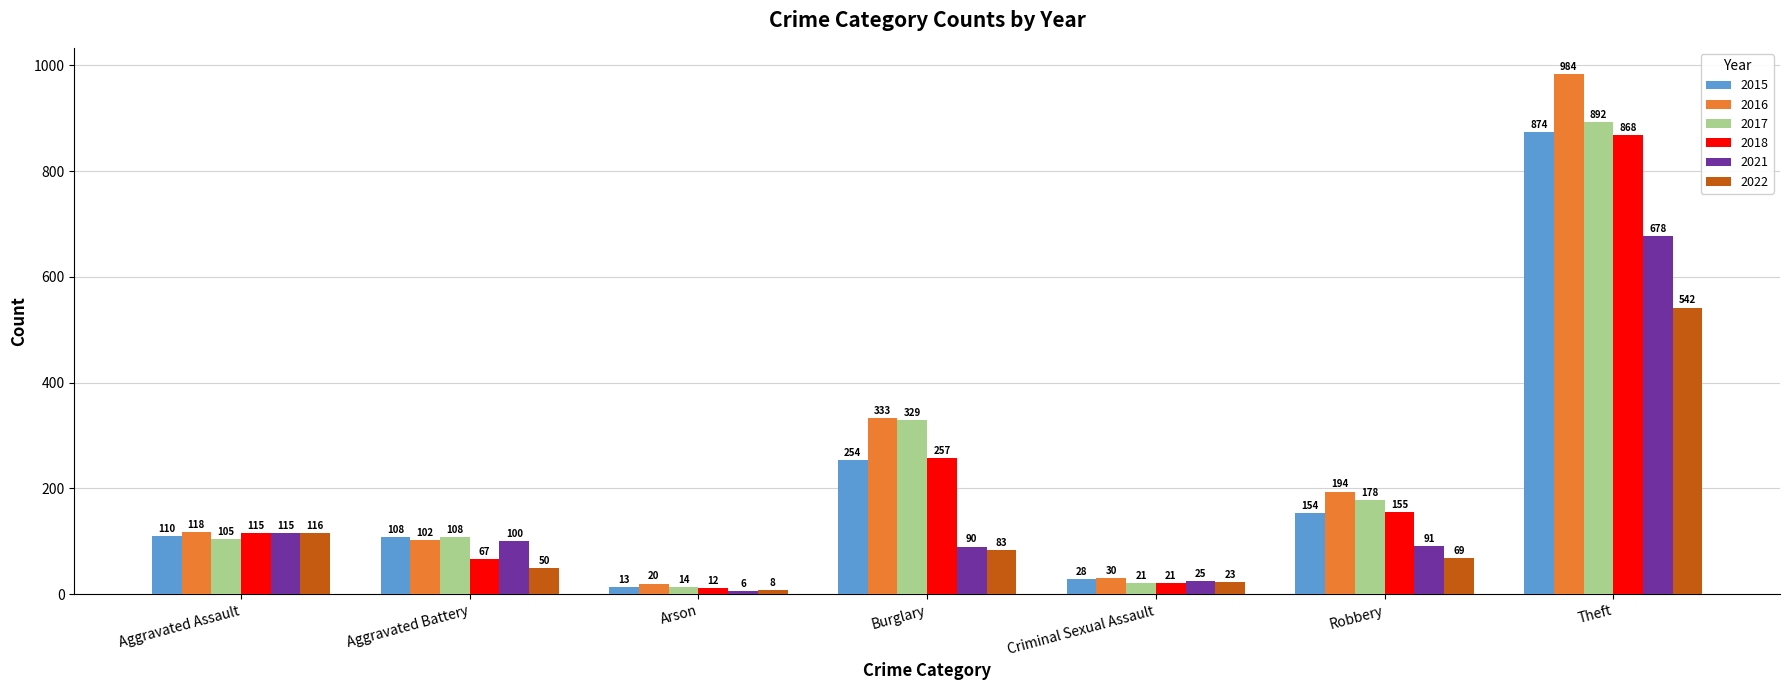

At which label does 2021 first exceed 91?

Aggravated Assault